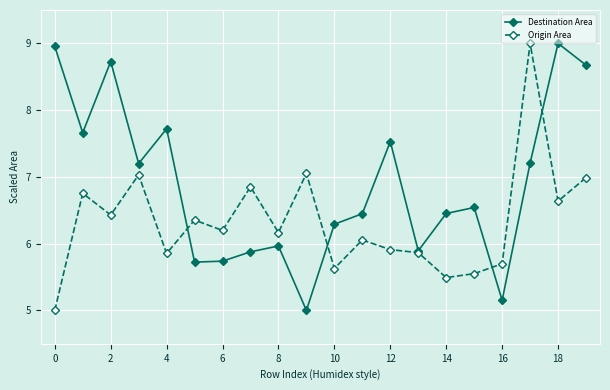

What is the maximum value shown in the chart?

9.0